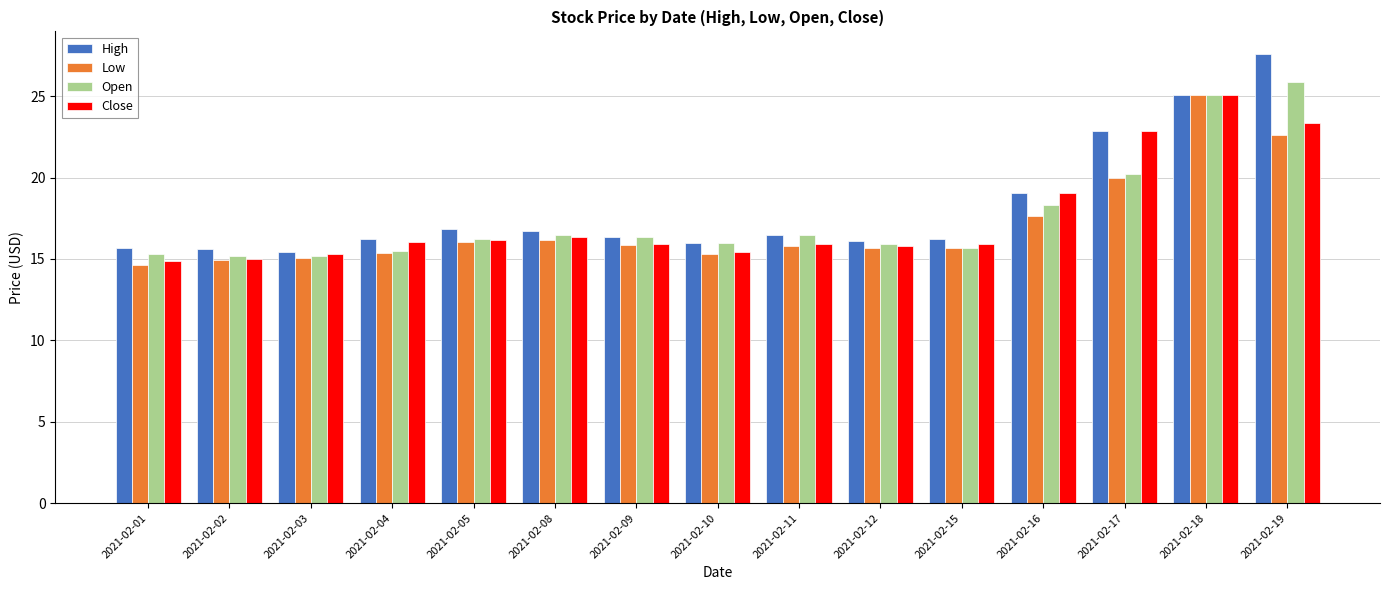

Is the value of Open at 2021-02-08 greater than the value of Close at 2021-02-12?

Yes